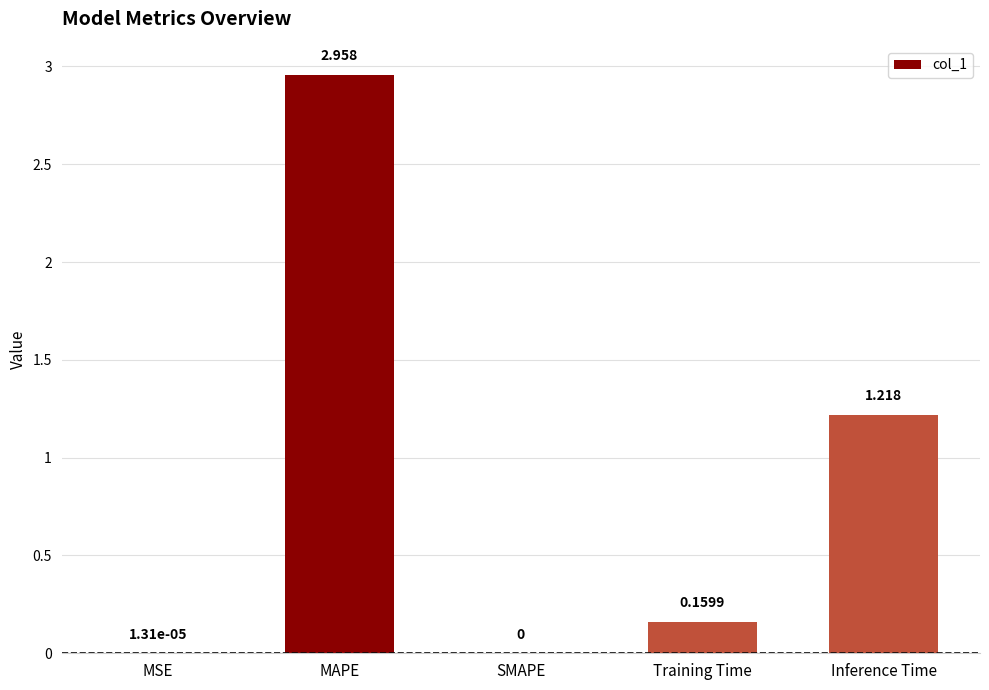

Where is the data nearest to the value 1?

Inference Time